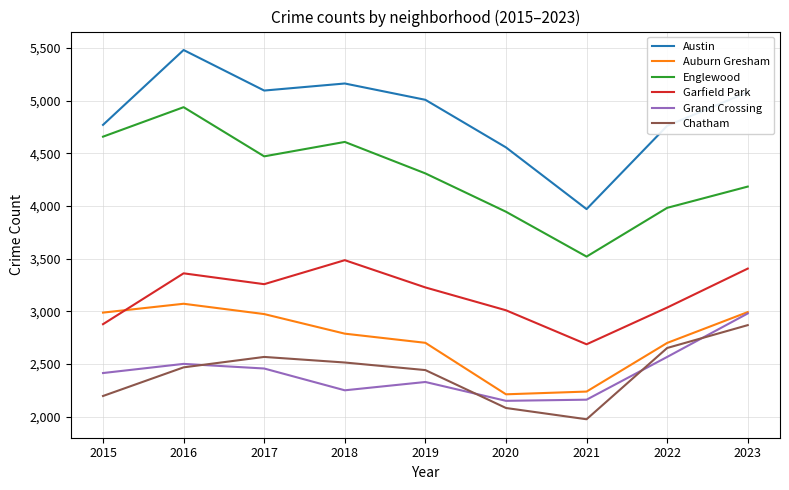

At which category is the sum across all series the highest?

2016